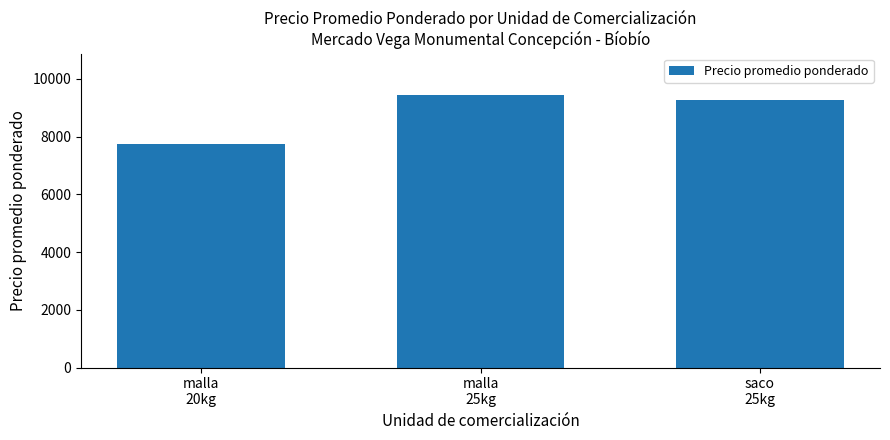

Rank the categories by value from highest to lowest.

malla
25kg, saco
25kg, malla
20kg